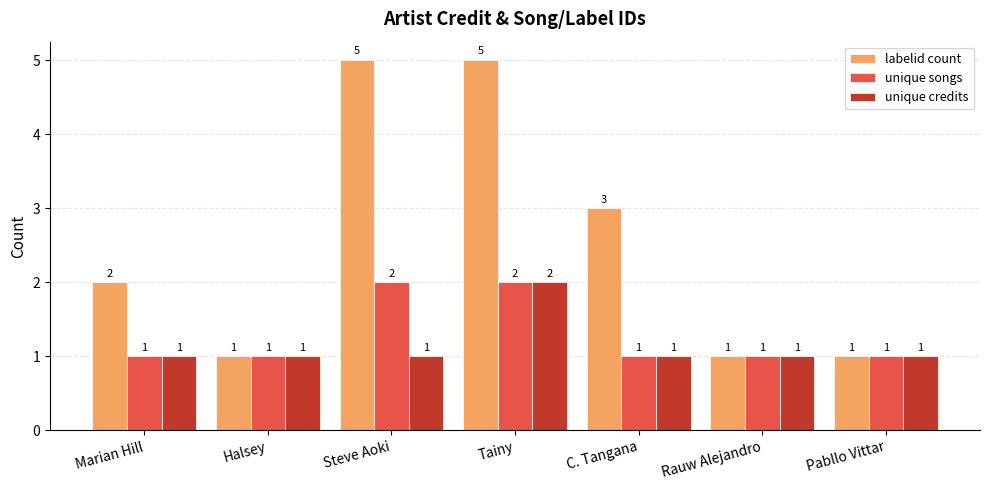

Count the unique credits values in the range 1 to 2.

7